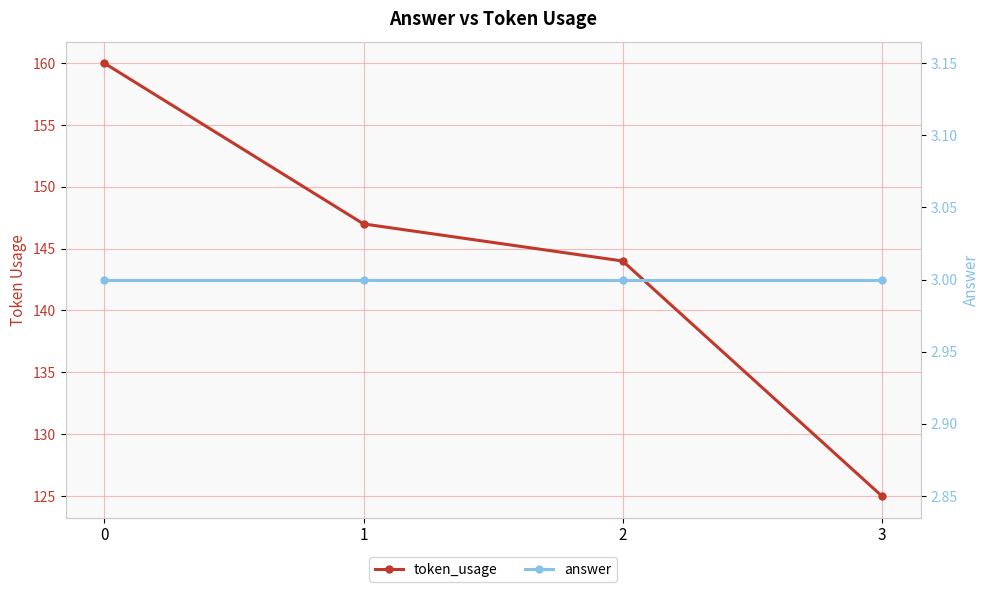

Is the value of token_usage at 3 greater than the value of answer at 2?

Yes